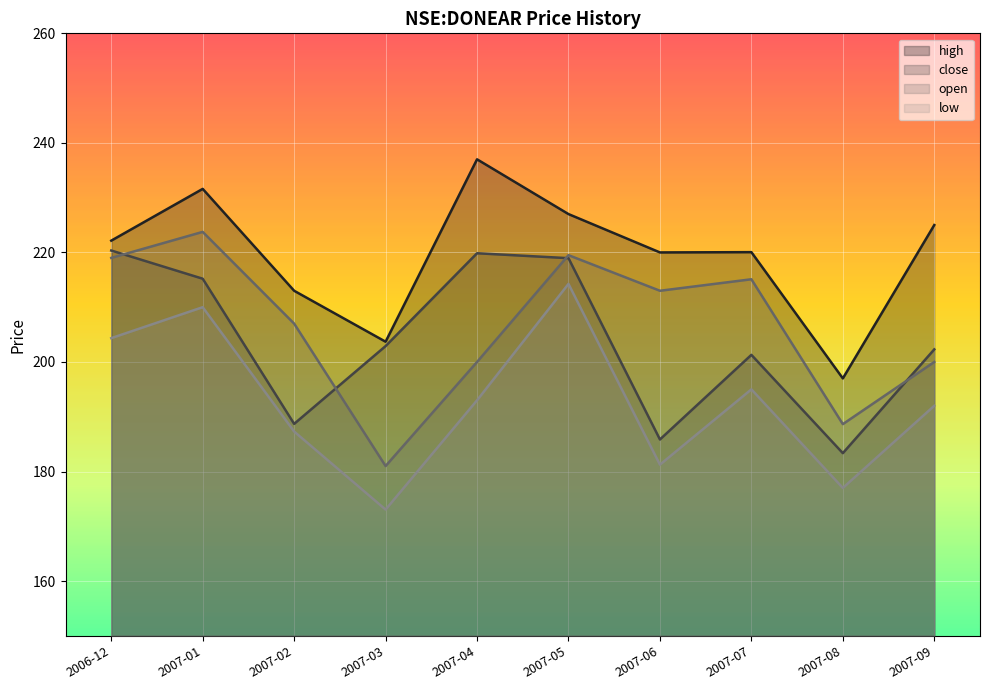

What value does the low series have at 2007-06?

181.2